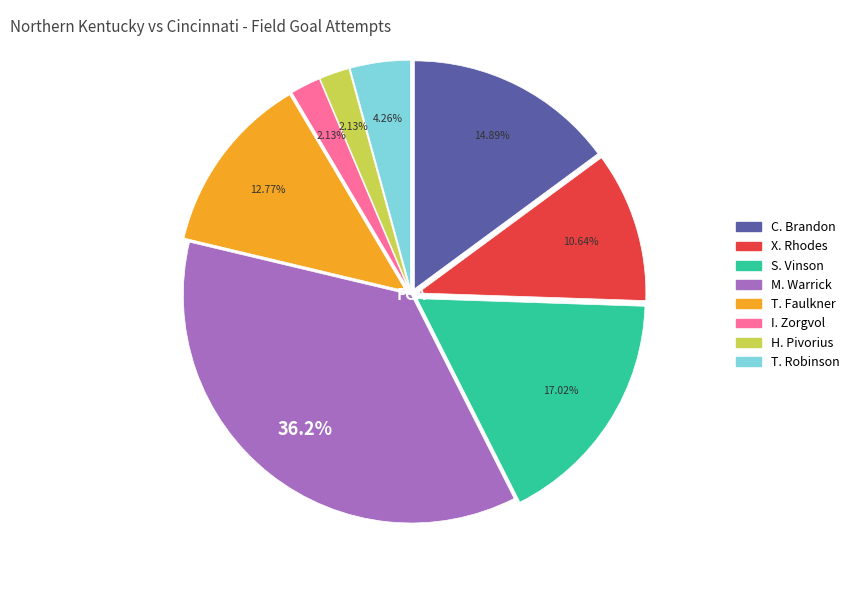

Does any single category account for the majority?

No